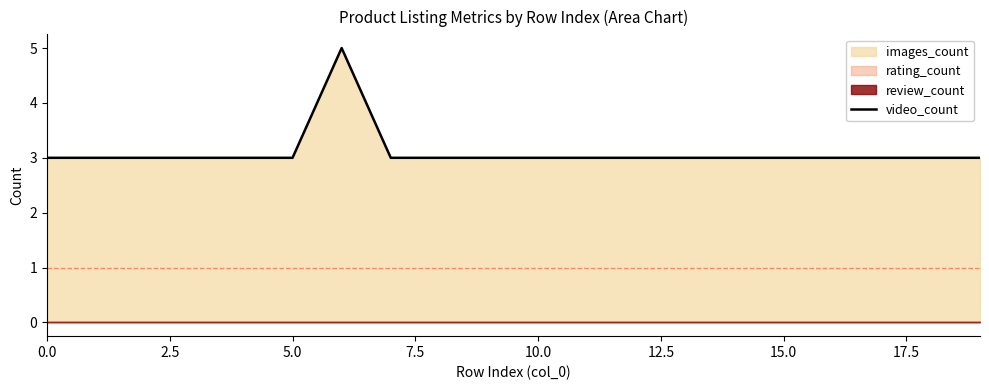

What is the highest value of the video_count series?

5